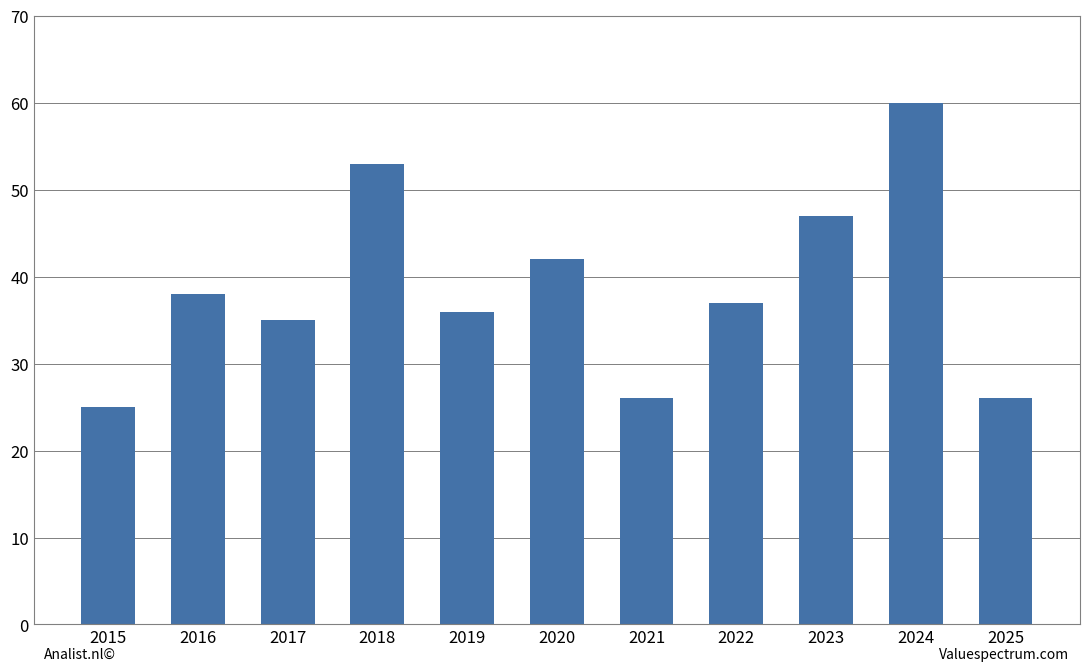

Reading left to right, what are all the values shown in this chart?

25	38	35	53	36	42	26	37	47	60	26